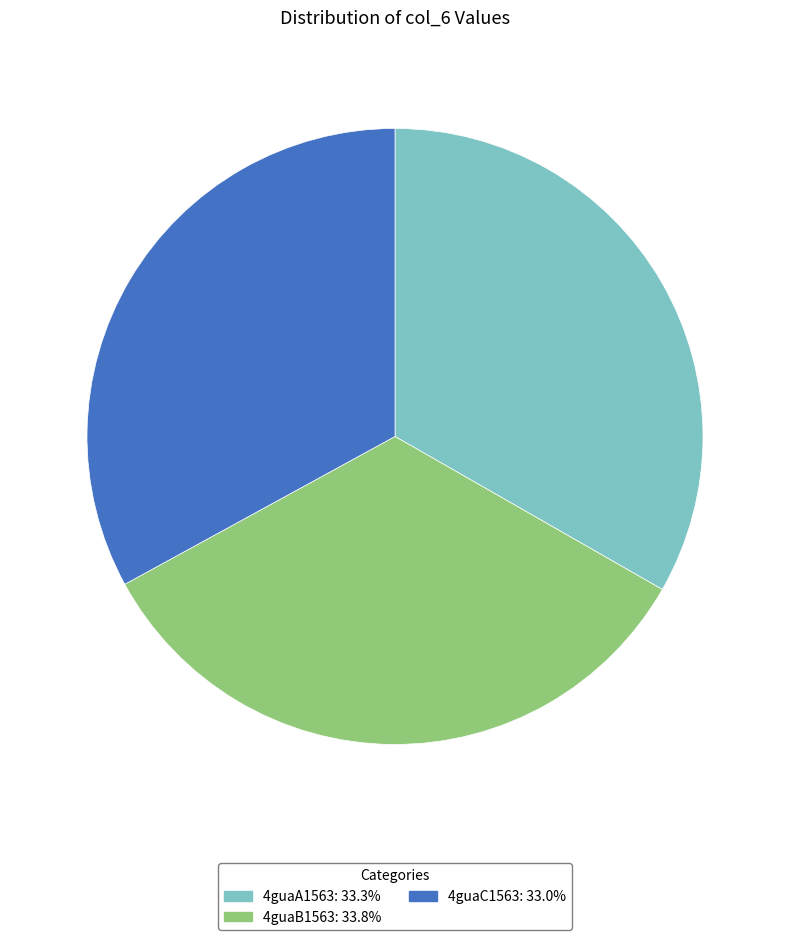

Does 4guaB1563 account for over 50% of the chart?

No